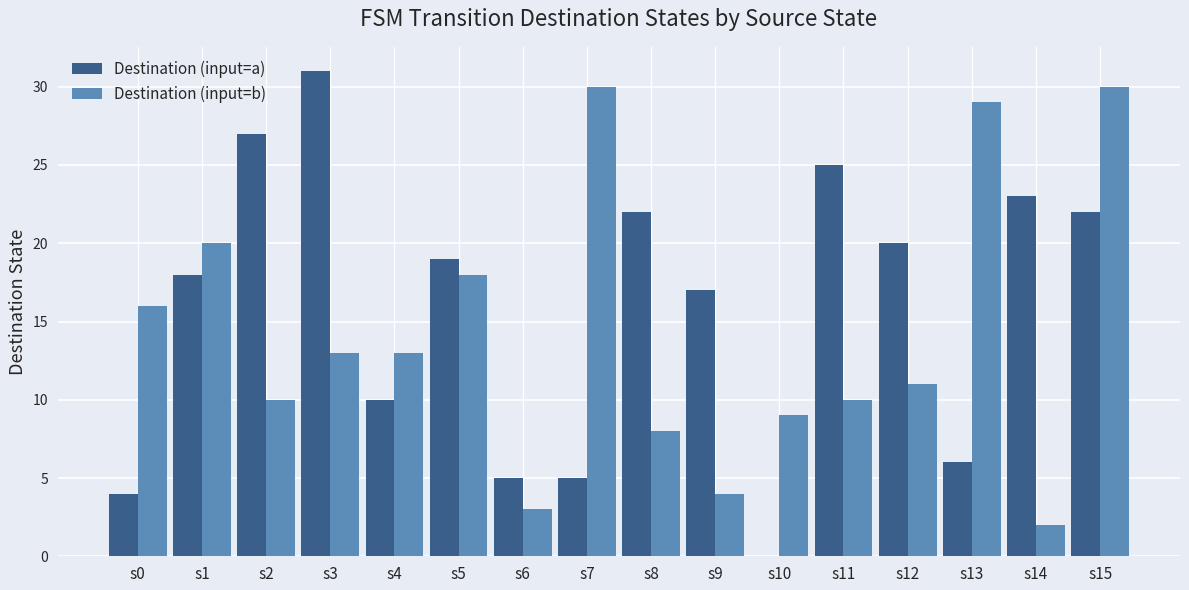

Where does the Destination (input=a) series first go above 19?

s2